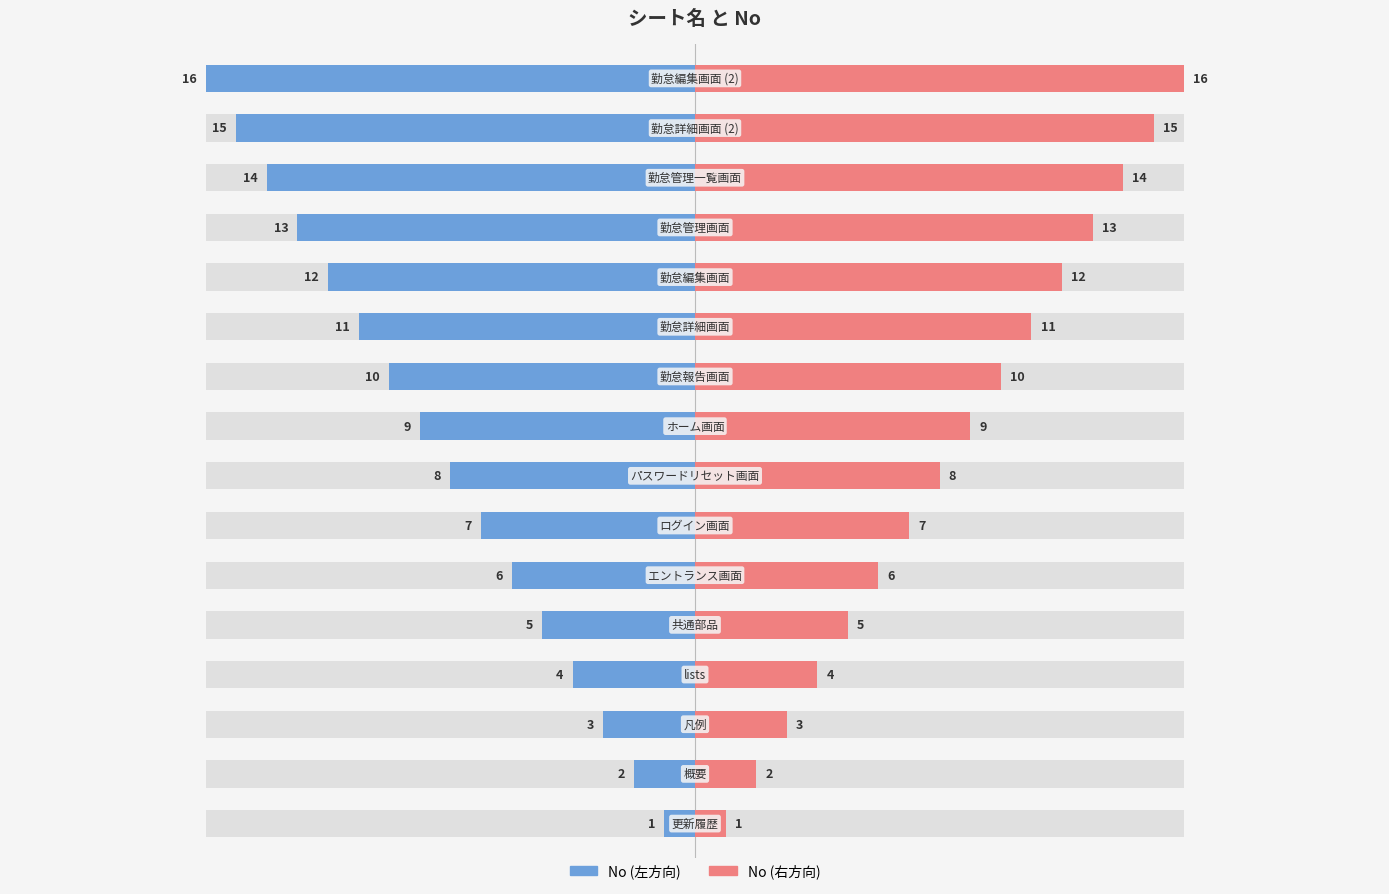

The No (左) series shows -5 at 12. True or false?

False